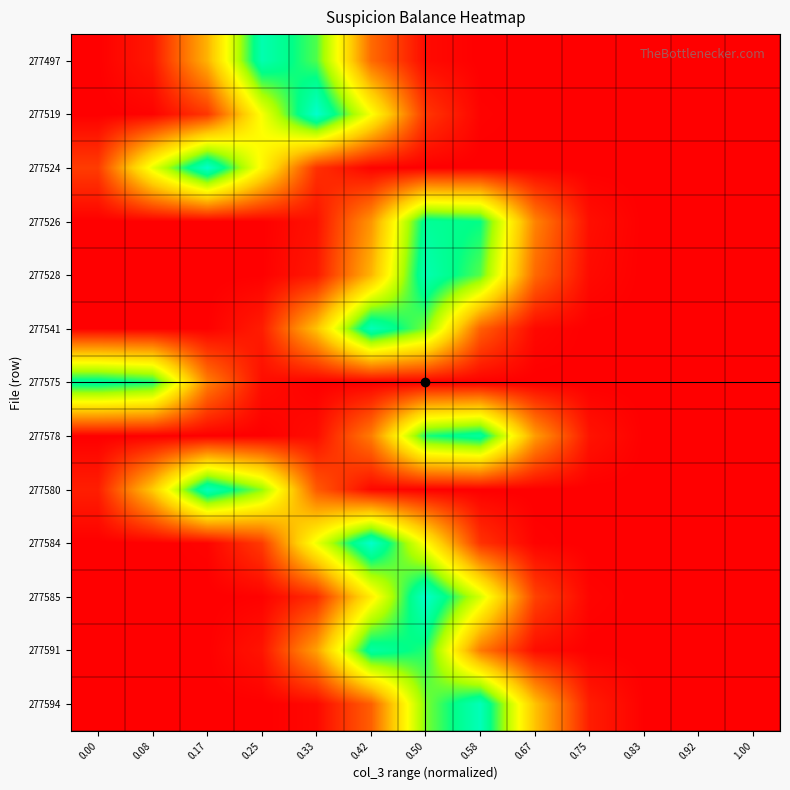

Reading left to right, what are all the values shown in this chart?

277497: 0.00=0.0	0.08=0.1	0.17=0.4	0.25=0.9	0.33=0.8	0.42=0.2	0.50=0.0	0.58=0.0	0.67=0.0	0.75=0.0	0.83=0.0	0.92=0.0	1.00=0.0
277519: 0.00=0.0	0.08=0.0	0.17=0.1	0.25=0.6	0.33=1.0	0.42=0.6	0.50=0.1	0.58=0.0	0.67=0.0	0.75=0.0	0.83=0.0	0.92=0.0	1.00=0.0
277524: 0.00=0.1	0.08=0.6	0.17=1.0	0.25=0.5	0.33=0.1	0.42=0.0	0.50=0.0	0.58=0.0	0.67=0.0	0.75=0.0	0.83=0.0	0.92=0.0	1.00=0.0
277526: 0.00=0.0	0.08=0.0	0.17=0.0	0.25=0.0	0.33=0.0	0.42=0.3	0.50=0.9	0.58=0.9	0.67=0.3	0.75=0.0	0.83=0.0	0.92=0.0	1.00=0.0
277528: 0.00=0.0	0.08=0.0	0.17=0.0	0.25=0.0	0.33=0.1	0.42=0.4	0.50=0.9	0.58=0.8	0.67=0.2	0.75=0.0	0.83=0.0	0.92=0.0	1.00=0.0
277541: 0.00=0.0	0.08=0.0	0.17=0.0	0.25=0.1	0.33=0.4	0.42=1.0	0.50=0.8	0.58=0.2	0.67=0.0	0.75=0.0	0.83=0.0	0.92=0.0	1.00=0.0
277575: 0.00=0.9	0.08=0.8	0.17=0.3	0.25=0.0	0.33=0.0	0.42=0.0	0.50=0.0	0.58=0.0	0.67=0.0	0.75=0.0	0.83=0.0	0.92=0.0	1.00=0.0
277578: 0.00=0.0	0.08=0.0	0.17=0.0	0.25=0.0	0.33=0.0	0.42=0.3	0.50=0.8	0.58=0.9	0.67=0.3	0.75=0.0	0.83=0.0	0.92=0.0	1.00=0.0
277580: 0.00=0.1	0.08=0.4	0.17=1.0	0.25=0.7	0.33=0.2	0.42=0.0	0.50=0.0	0.58=0.0	0.67=0.0	0.75=0.0	0.83=0.0	0.92=0.0	1.00=0.0
277584: 0.00=0.0	0.08=0.0	0.17=0.0	0.25=0.1	0.33=0.6	0.42=1.0	0.50=0.6	0.58=0.1	0.67=0.0	0.75=0.0	0.83=0.0	0.92=0.0	1.00=0.0
277585: 0.00=0.0	0.08=0.0	0.17=0.0	0.25=0.0	0.33=0.1	0.42=0.5	0.50=1.0	0.58=0.6	0.67=0.1	0.75=0.0	0.83=0.0	0.92=0.0	1.00=0.0
277591: 0.00=0.0	0.08=0.0	0.17=0.0	0.25=0.0	0.33=0.3	0.42=0.9	0.50=0.8	0.58=0.3	0.67=0.0	0.75=0.0	0.83=0.0	0.92=0.0	1.00=0.0
277594: 0.00=0.0	0.08=0.0	0.17=0.0	0.25=0.0	0.33=0.0	0.42=0.2	0.50=0.8	0.58=1.0	0.67=0.4	0.75=0.1	0.83=0.0	0.92=0.0	1.00=0.0